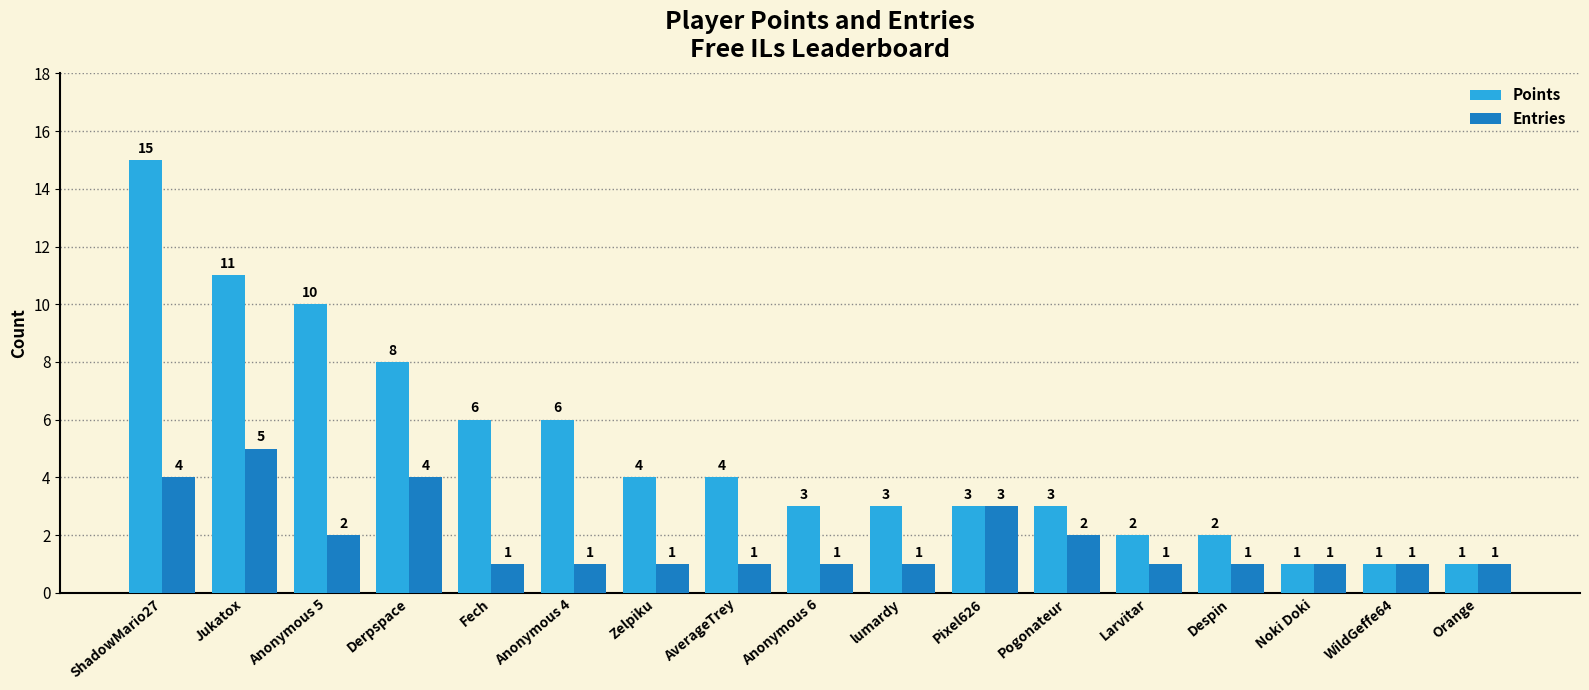

What are all the series names shown in the legend?

Points, Entries